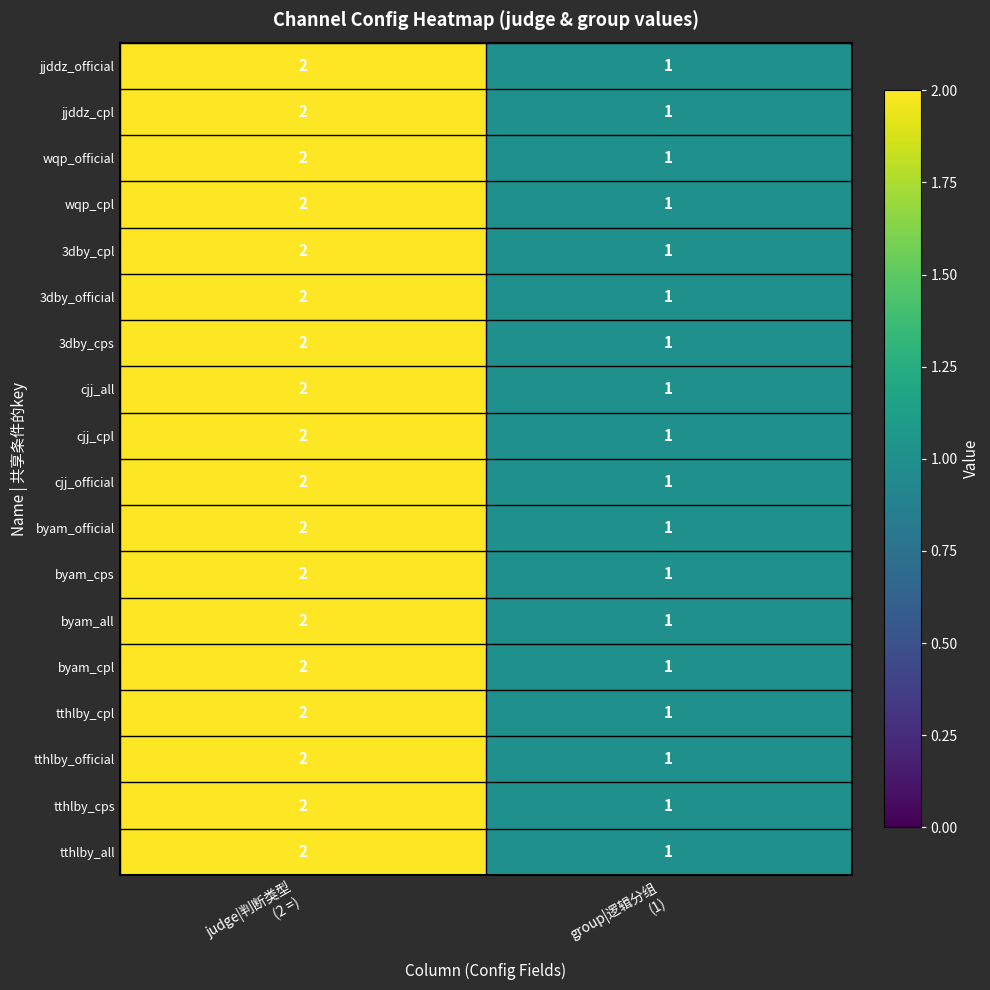

What is the sum of all 3dby_cps values?

3